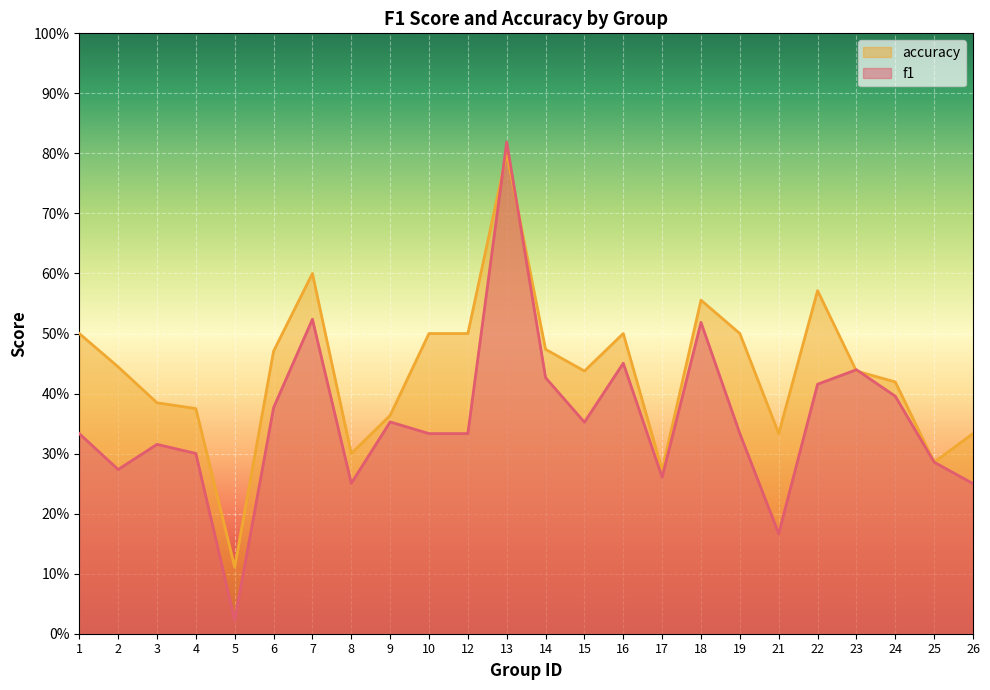

Reading right to left, list all the values displayed in this chart.

f1: 0.2	0.3	0.4	0.4	0.4	0.2	0.3	0.5	0.3	0.5	0.4	0.4	0.8	0.3	0.3	0.4	0.3	0.5	0.4	0.0	0.3	0.3	0.3	0.3
accuracy: 0.3	0.3	0.4	0.4	0.6	0.3	0.5	0.6	0.3	0.5	0.4	0.5	0.8	0.5	0.5	0.4	0.3	0.6	0.5	0.1	0.4	0.4	0.4	0.5